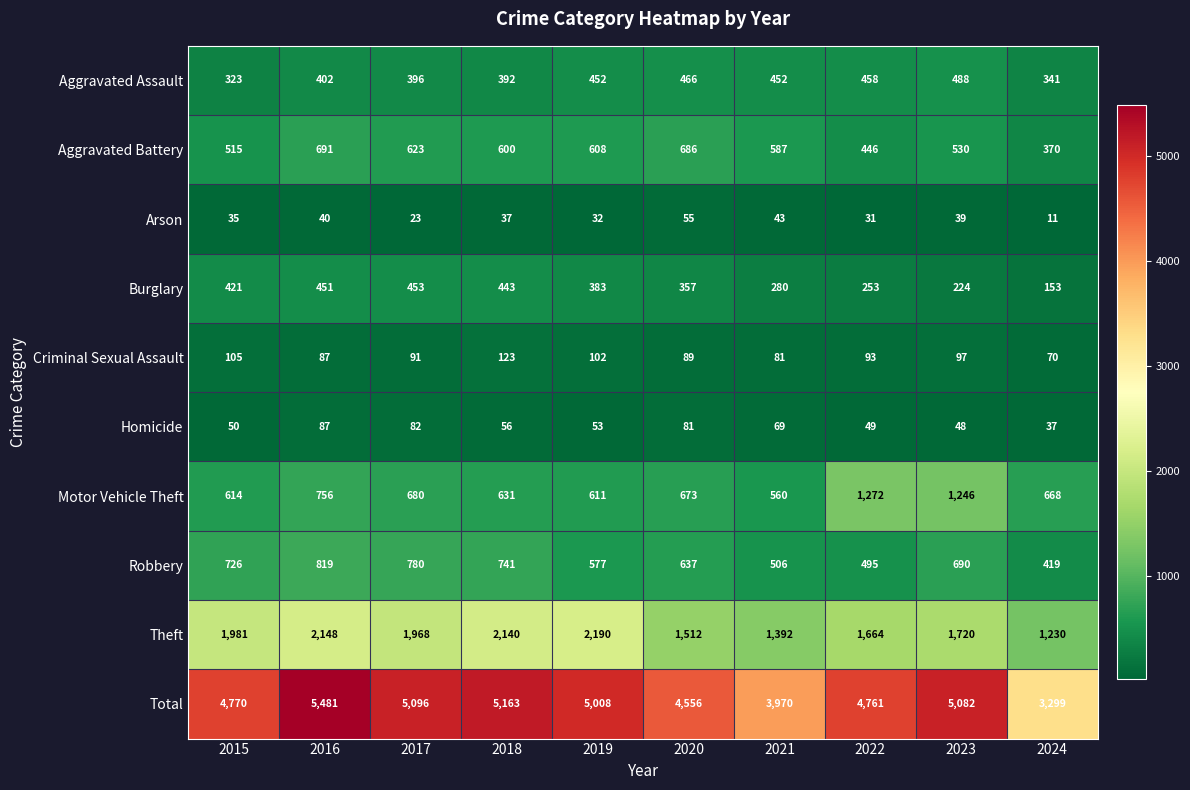

Which series has the widest spread of values?

Total